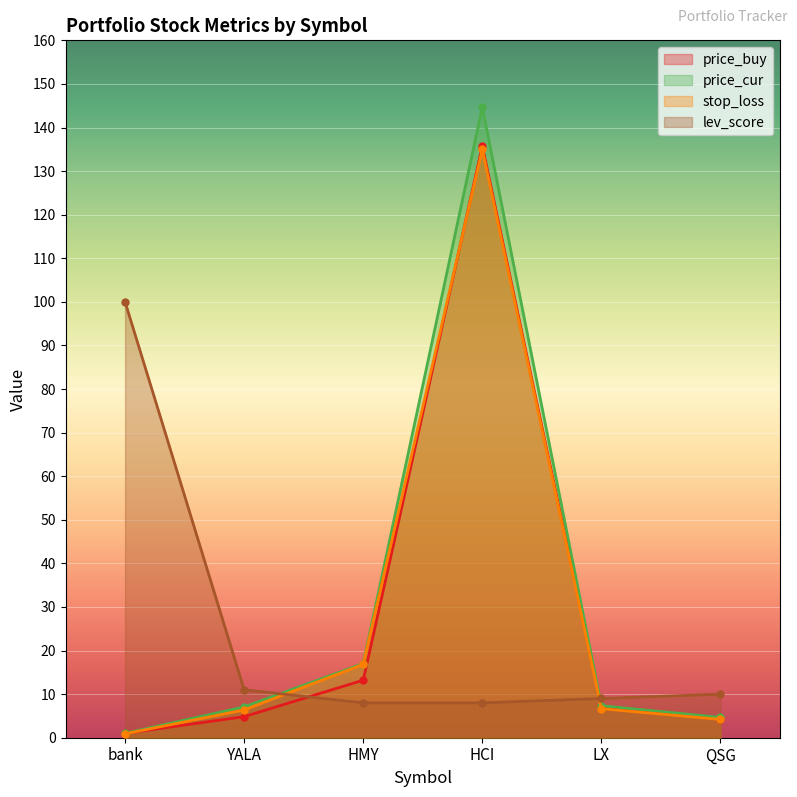

What is the average value of the lev_score series?

24.3